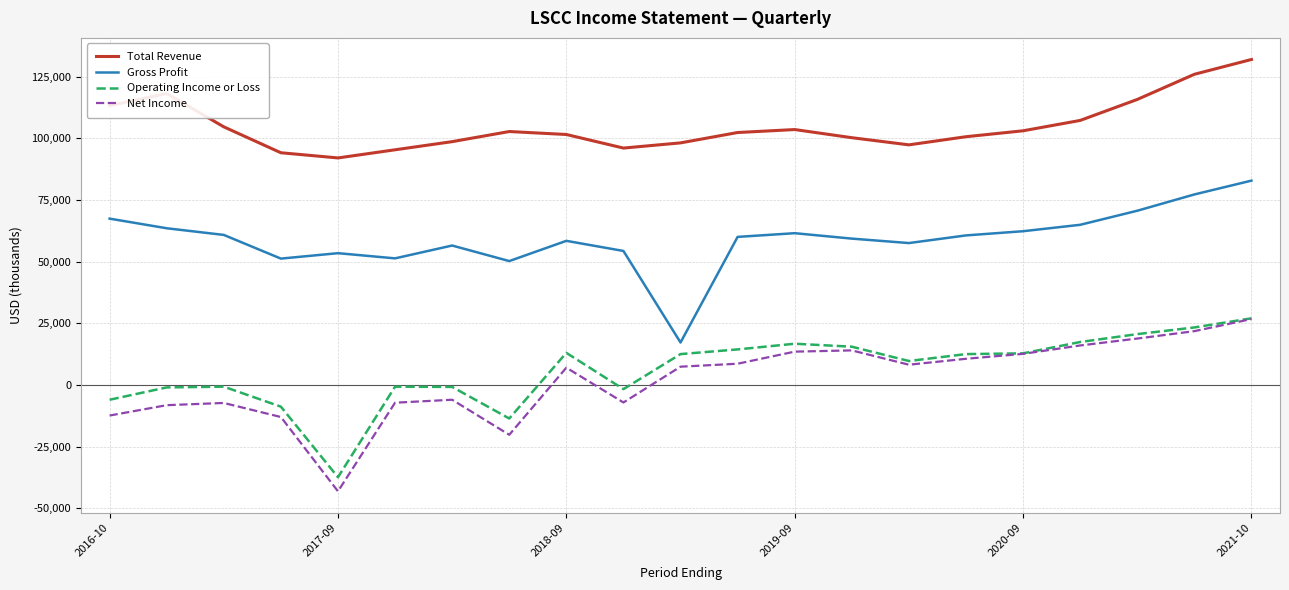

Which series has the largest range (max minus min)?

Net Income